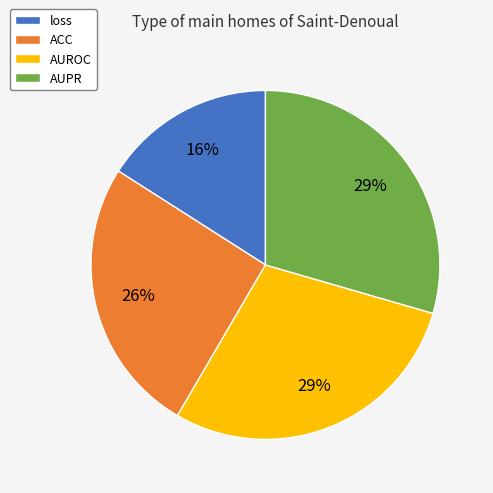

Is it true that AUROC is 24% of the pie?

False